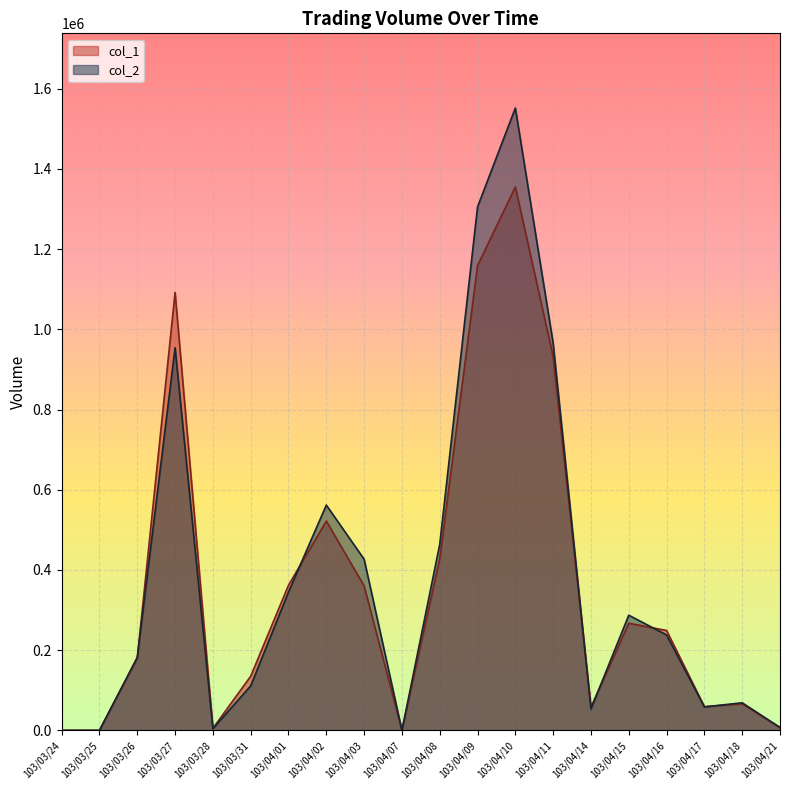

Where do col_2 and col_1 first cross each other?

103/03/26 and 103/03/27